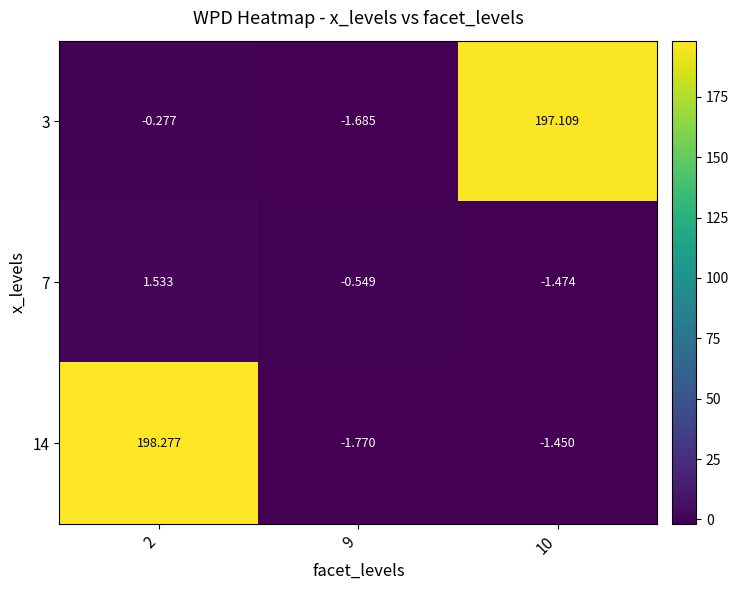

Is the value of 14 at 10 greater than the value of 7 at 9?

No